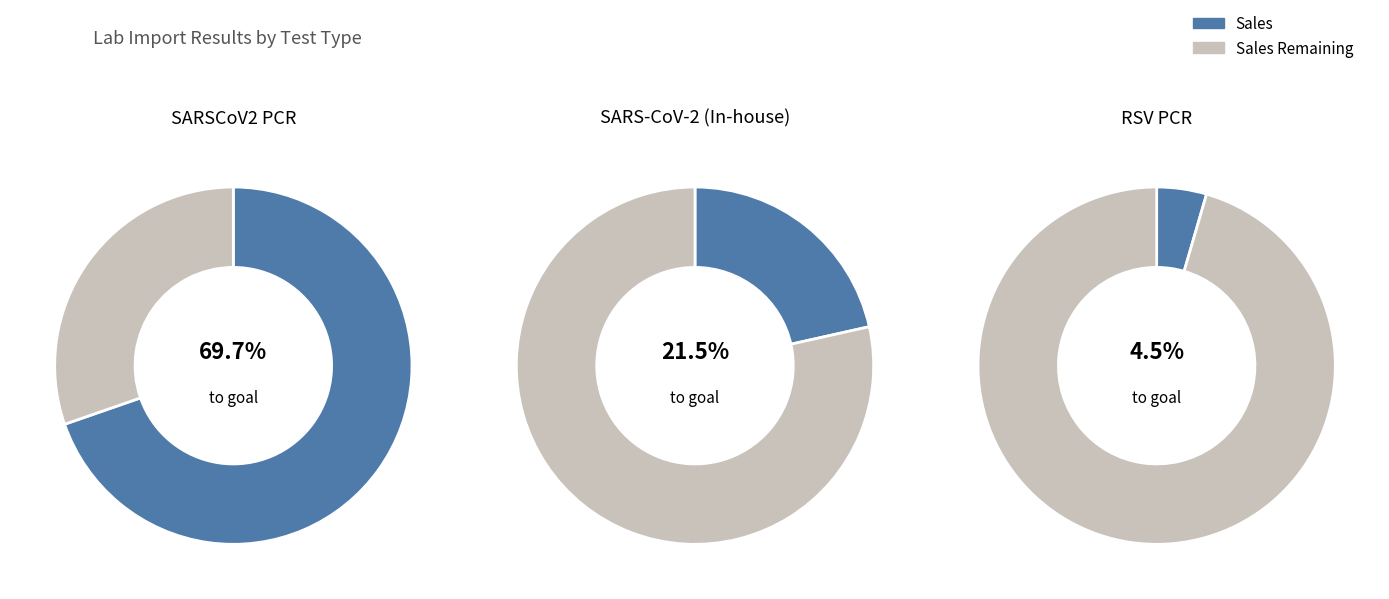

How many slices are in this pie chart?

6